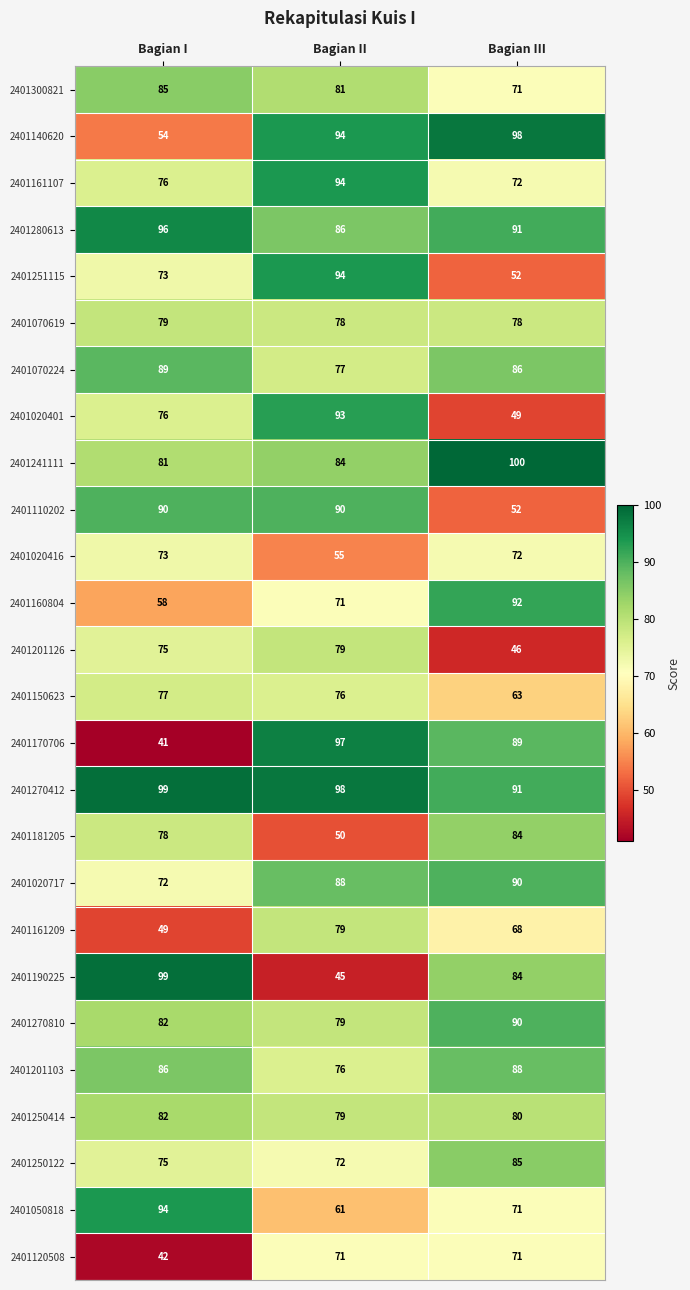

Rank the categories by 2401050818 value from lowest to highest.

Bagian II, Bagian III, Bagian I